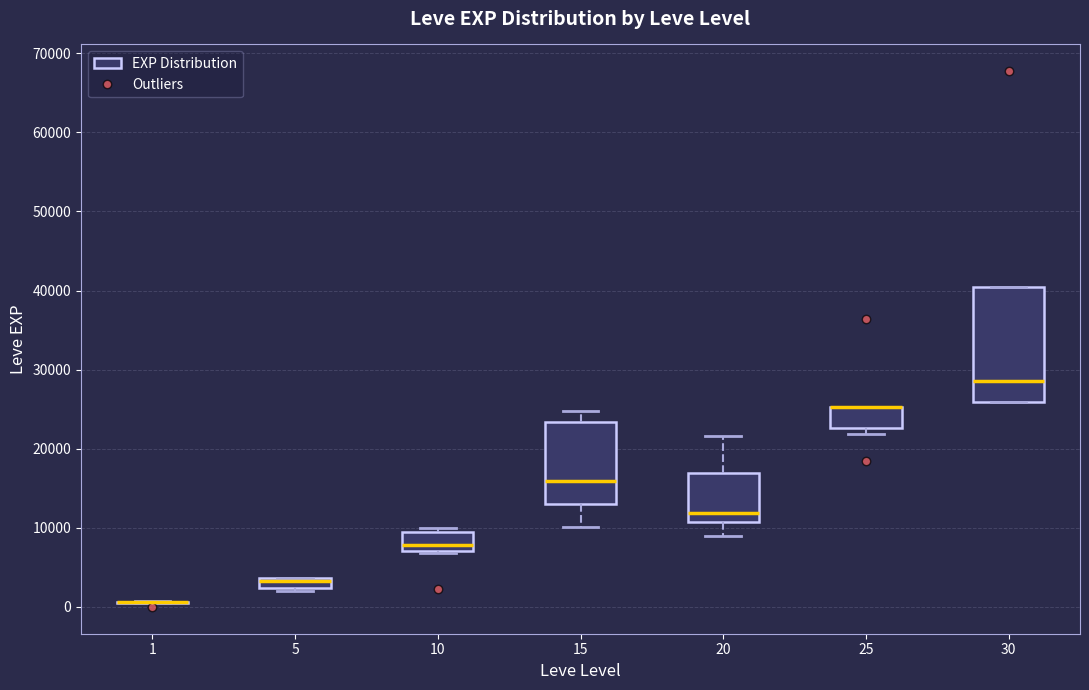

Comparing the boxes themselves (not the whiskers), which one is the tallest?

30